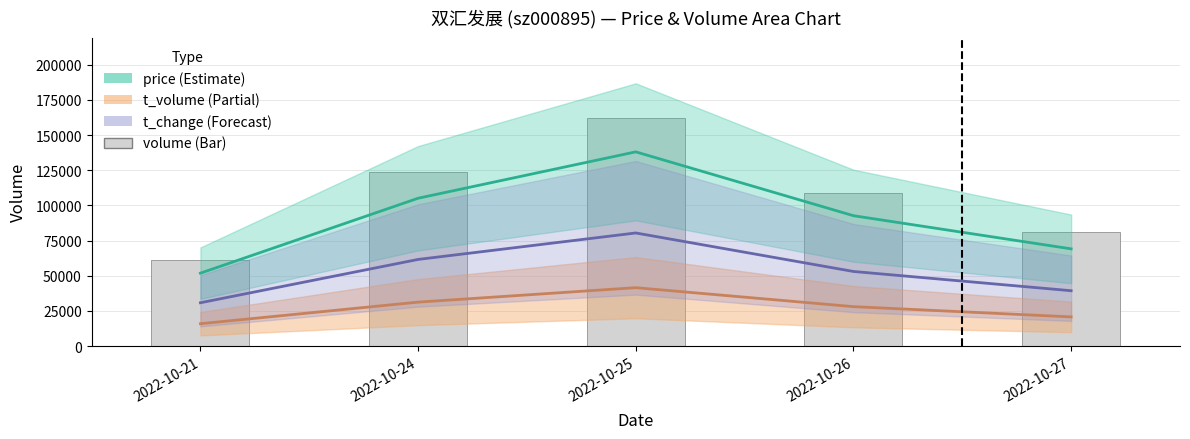

How many bars are there in total?

5